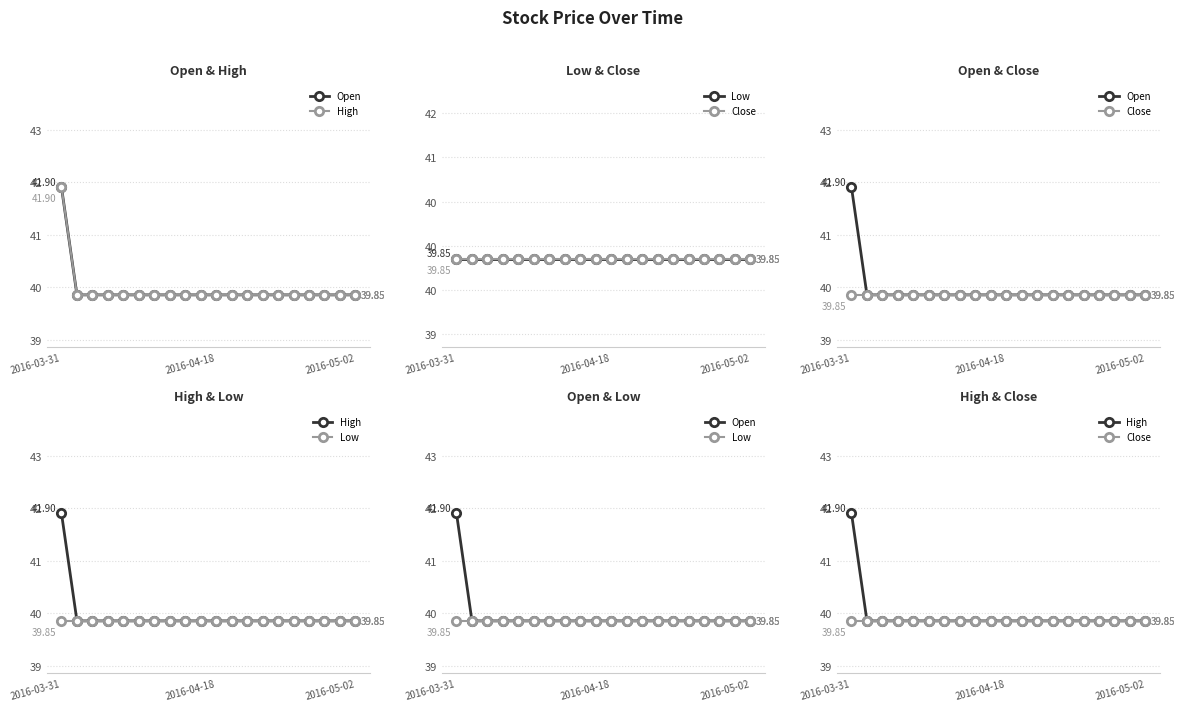

True or false: Low and High intersect in this chart.

False